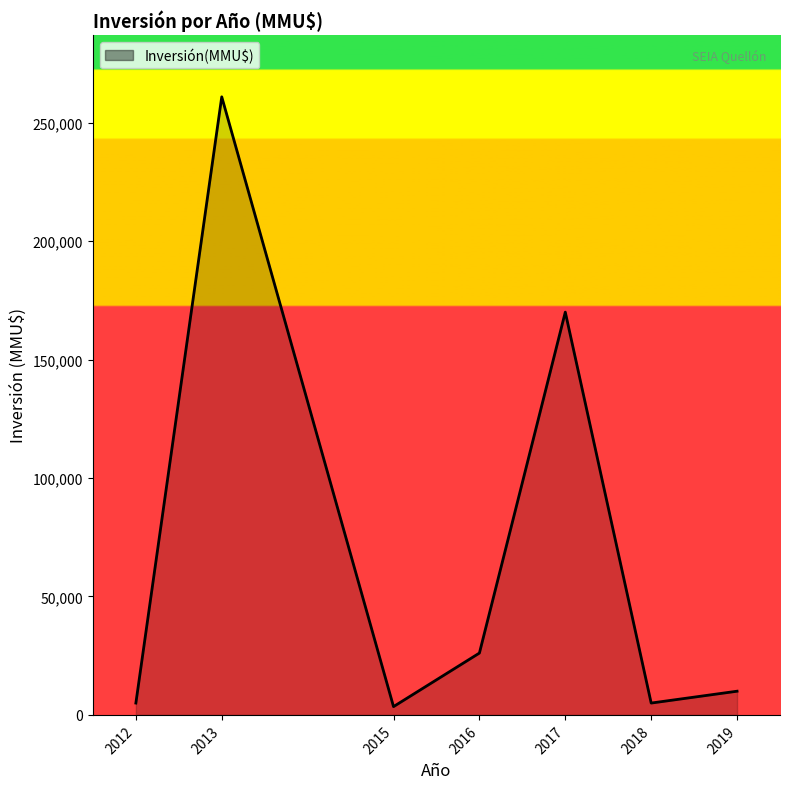

The value at 2013 is 454081. True or false?

False